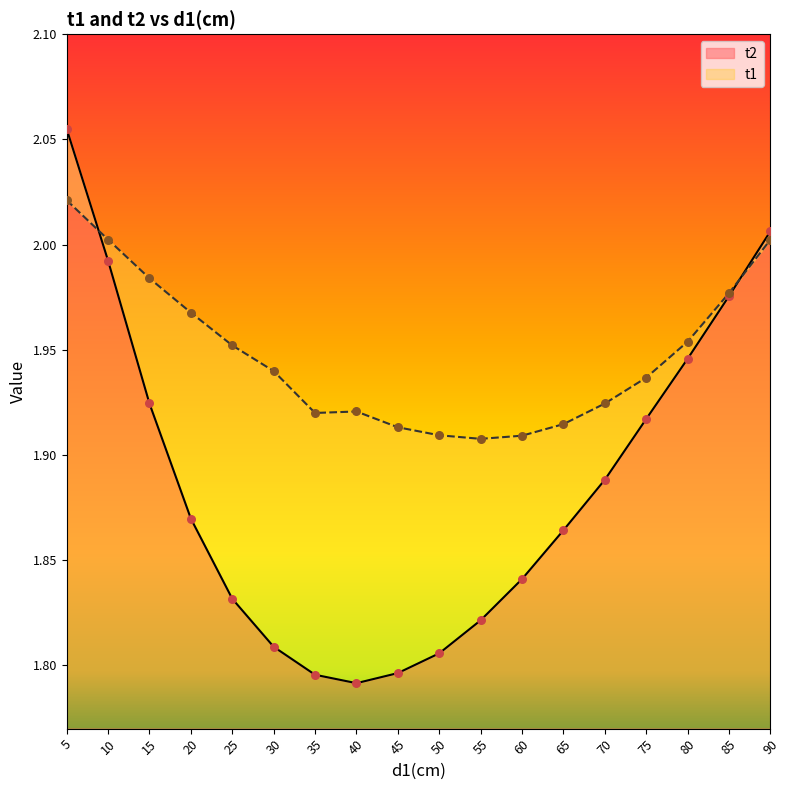

What are all the series names shown in the legend?

t1, t2